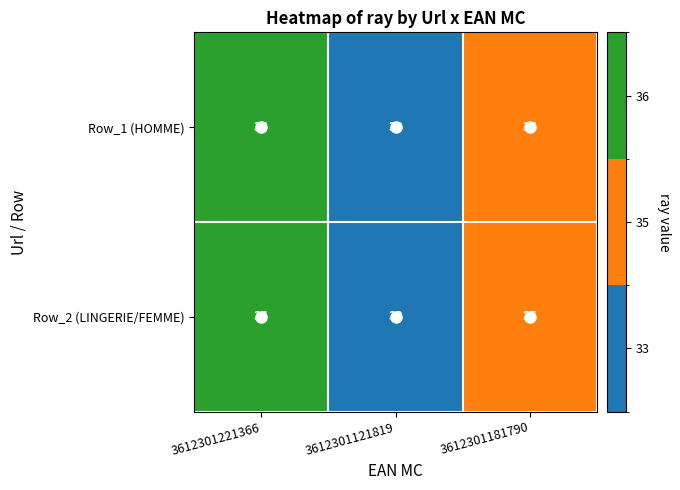

What is the average value of the Row_1 (HOMME) series?

35